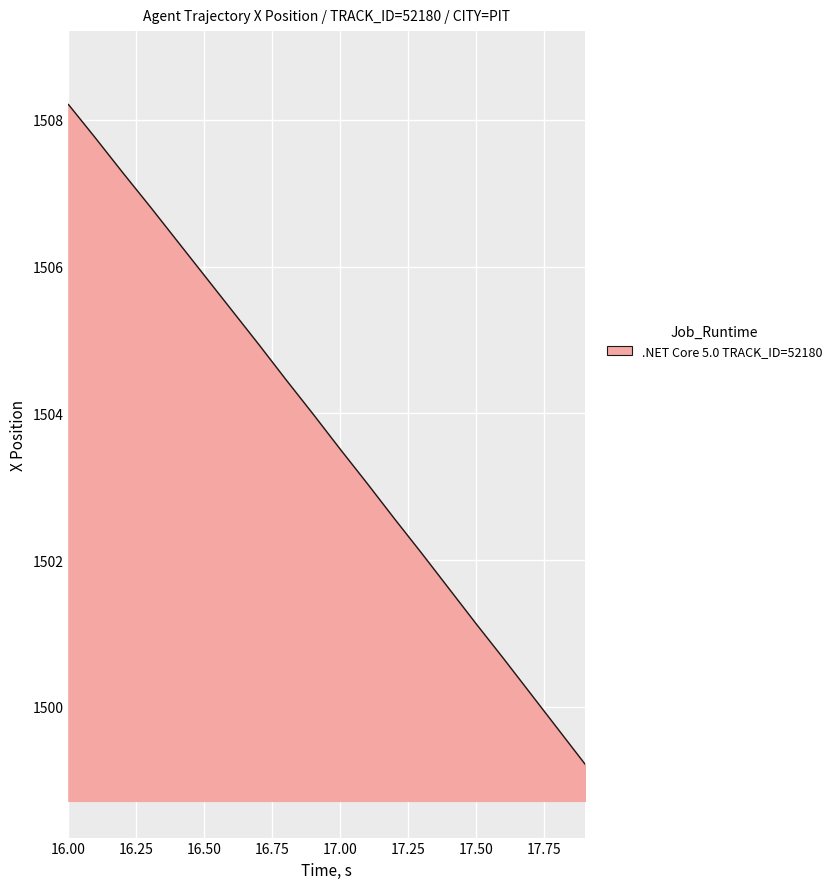

What is the difference between the maximum and minimum values?

9.0